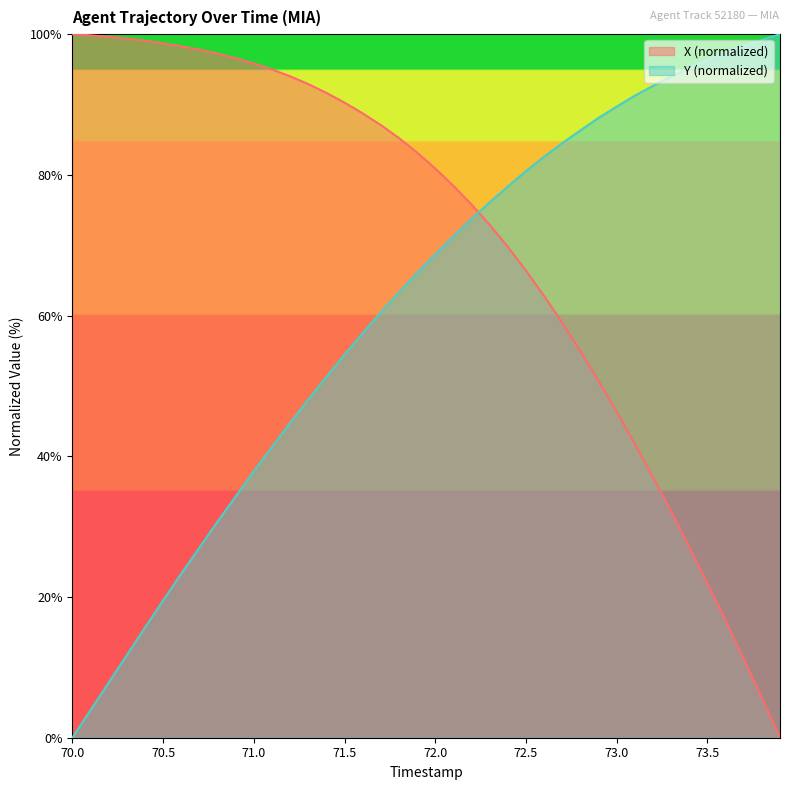

Rank the series by their average value, from lowest to highest.

Y (normalized), X (normalized)